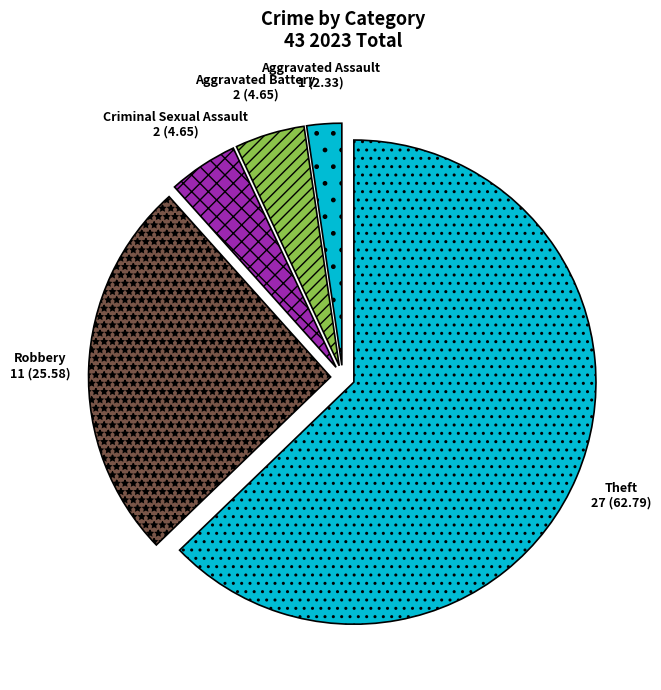

The Criminal Sexual Assault slice represents 18% of the pie. True or false?

False